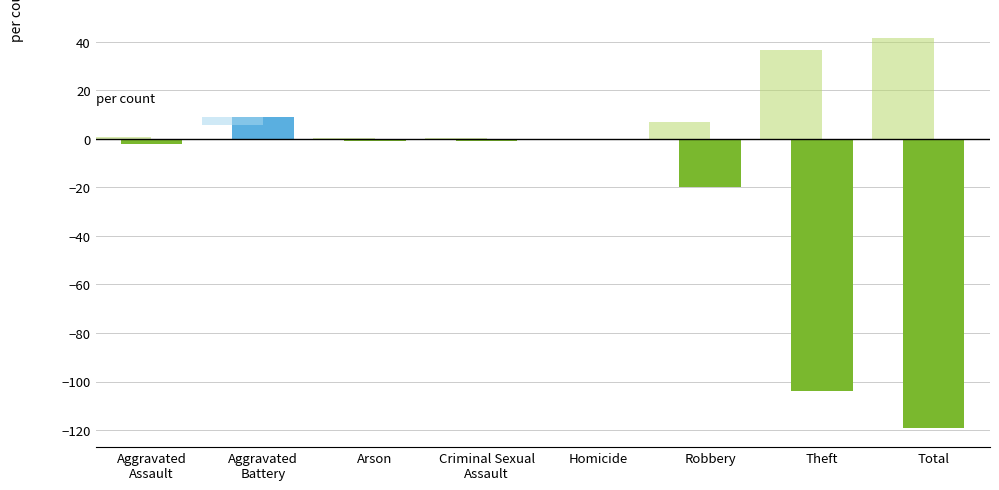

At which label does the data first exceed -1?

Aggravated
Battery